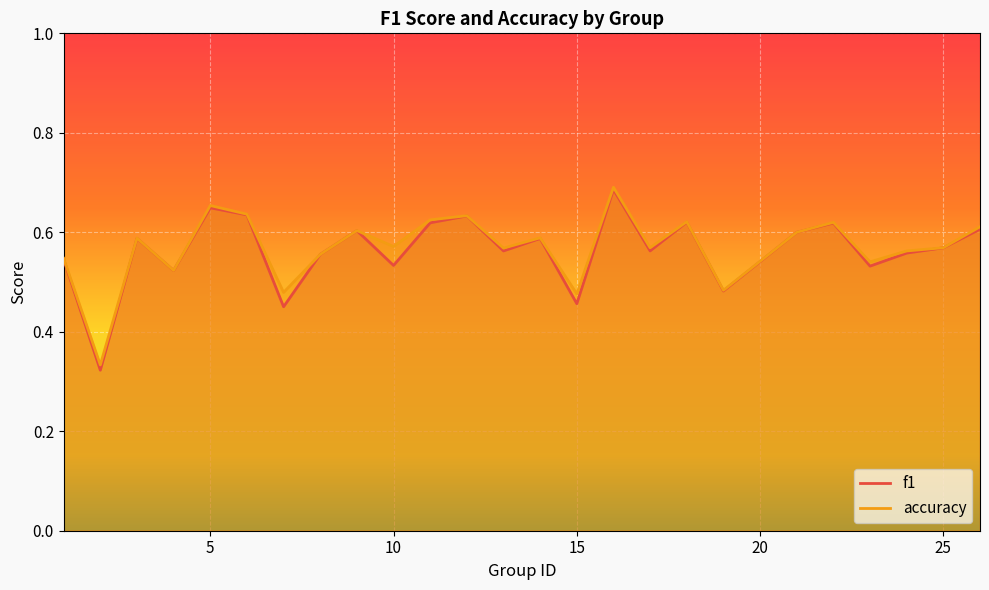

Which has a higher value, 24 or 22?

22